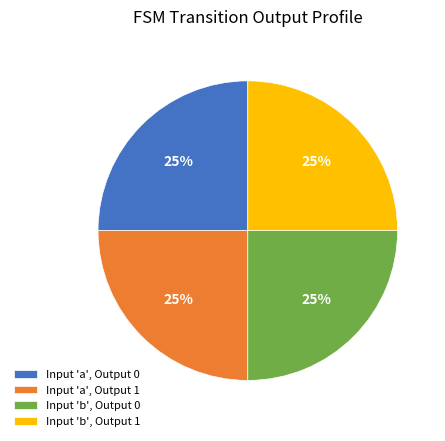

What percentage is the Input 'a', Output 0 slice, to the nearest percent?

25%